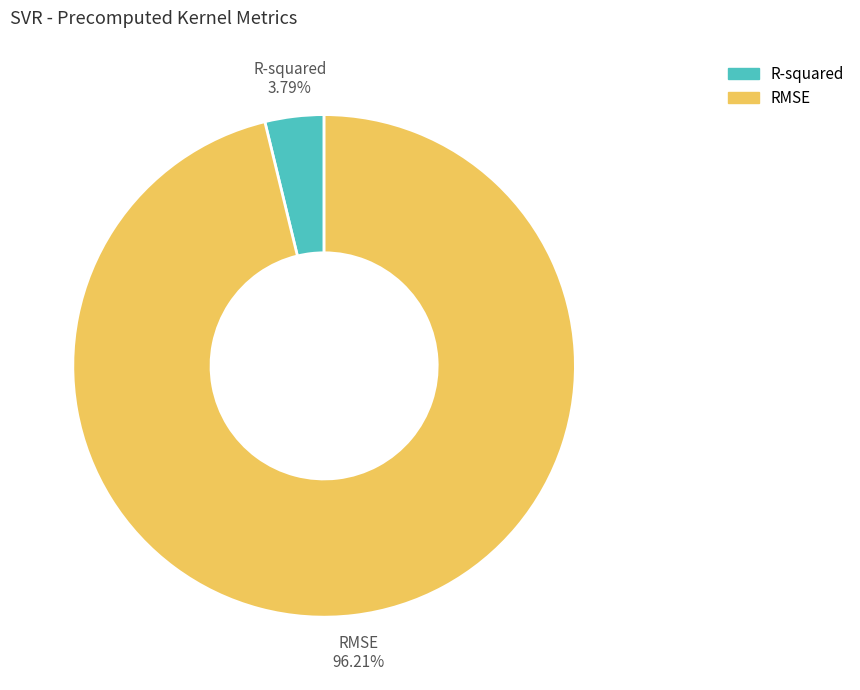

Is the sum of R-squared and RMSE greater than half?

Yes